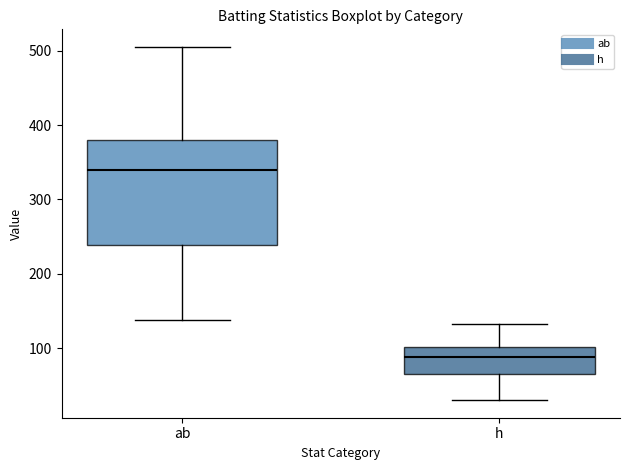

Reading left to right, read every box against the y-axis: the position of its median line, the range the box covers, and the ends of its whiskers. The values are not printed on the chart, so give them approximately, as read against the axis.

ab: median 340, box 240 to 380, whiskers 140 to 510
h: median 90, box 70 to 100, whiskers 30 to 130